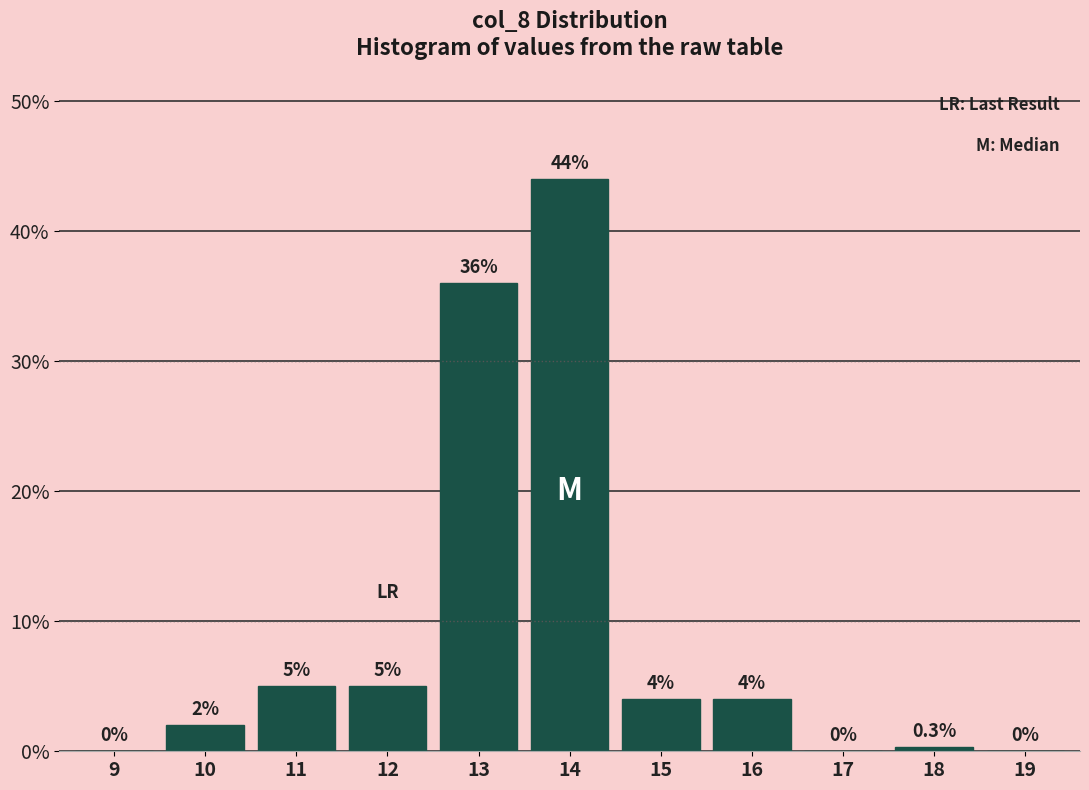

Reading left to right, transcribe all the data shown in this chart.

9=0.0	10=2.0	11=5.0	12=5.0	13=36.0	14=44.0	15=4.0	16=4.0	17=0.0	18=0.3	19=0.0